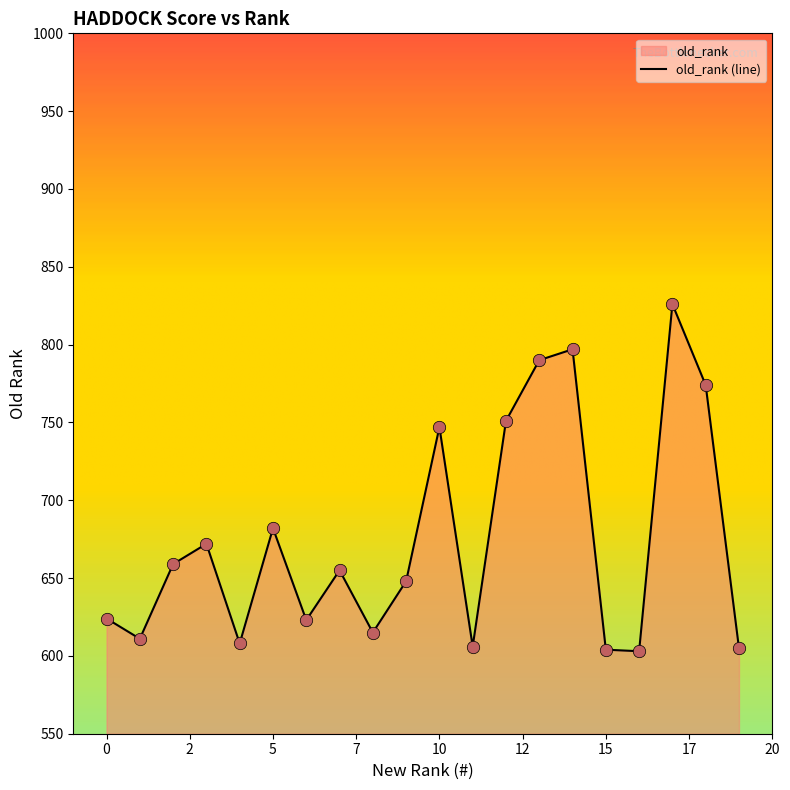

What is the change in value from 9 to 15?

-44